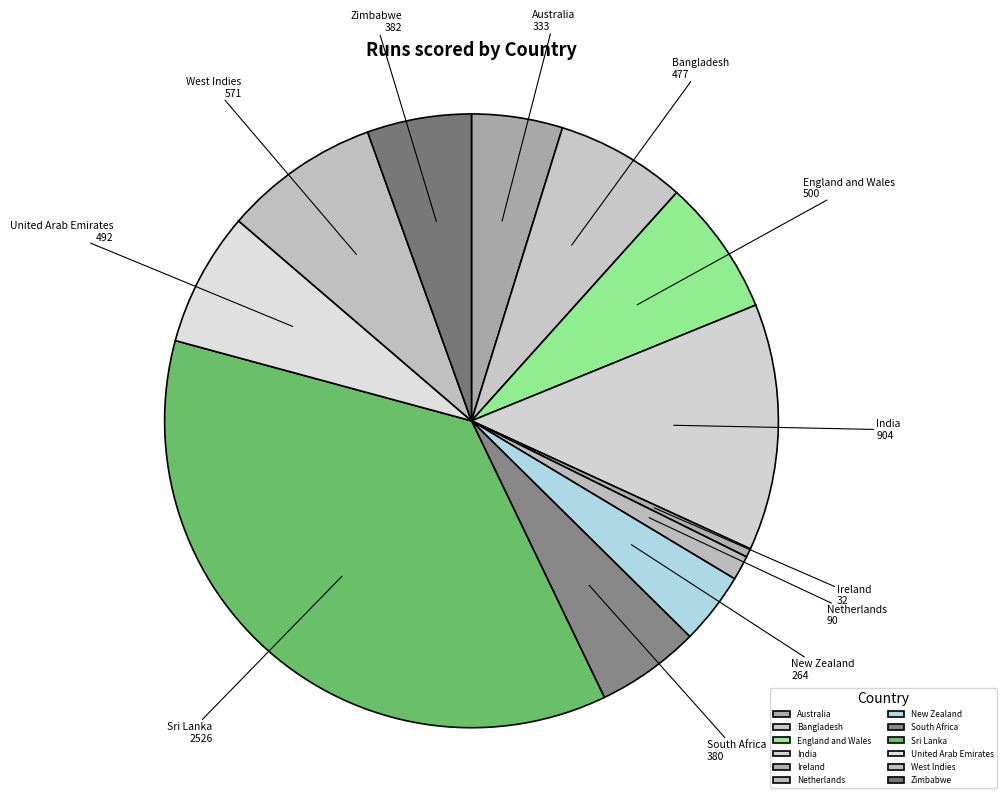

Rank the categories by value from lowest to highest.

Ireland, Netherlands, New Zealand, Australia, South Africa, Zimbabwe, Bangladesh, United Arab Emirates, England and Wales, West Indies, India, Sri Lanka